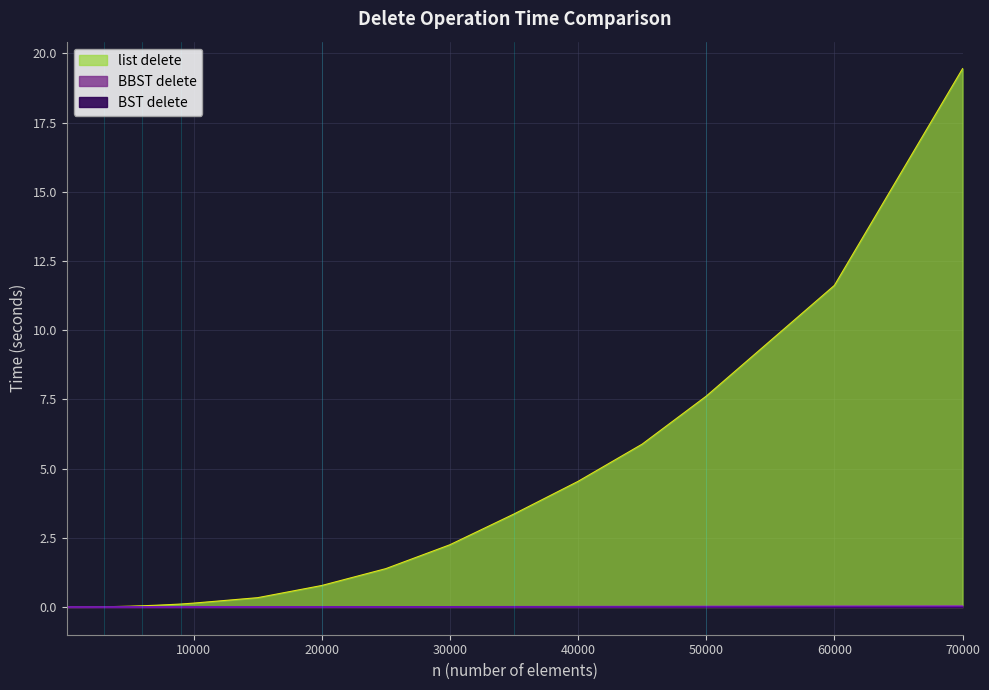

What are all the series names shown in the legend?

BST delete, BBST delete, list delete